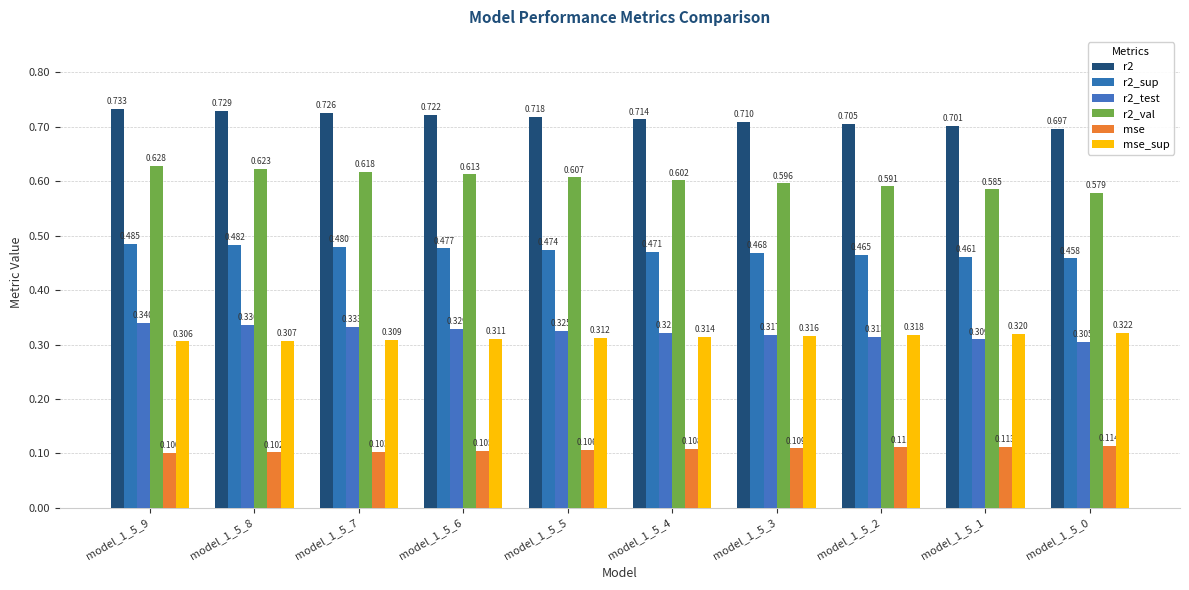

What is the average value of the mse_sup series?

0.3